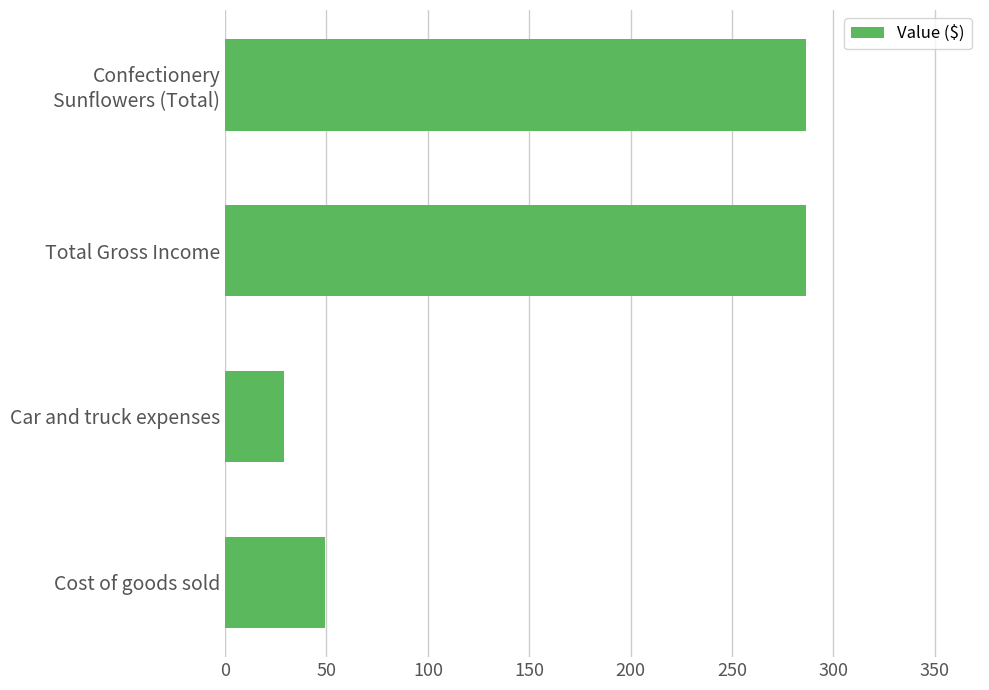

True or false: the data shows 15.1 at Car and truck expenses.

False